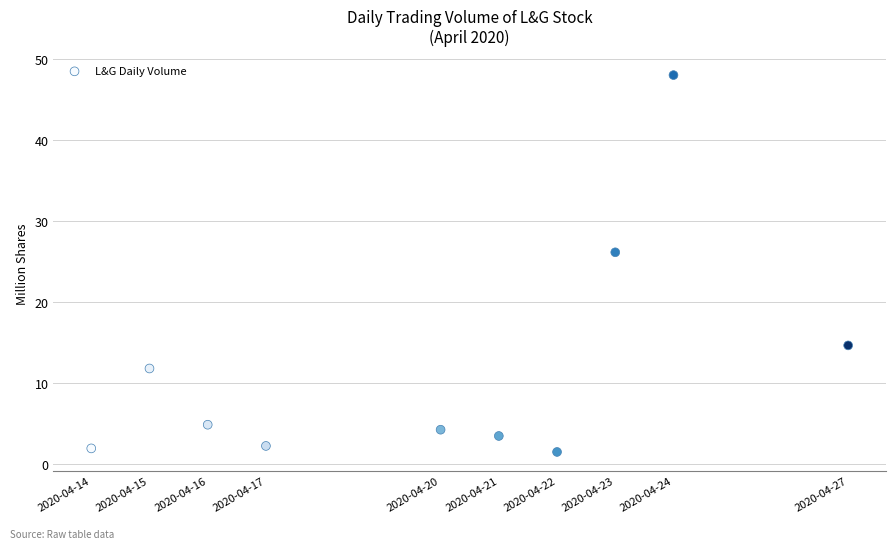

What is the average X value?

1587332160.0